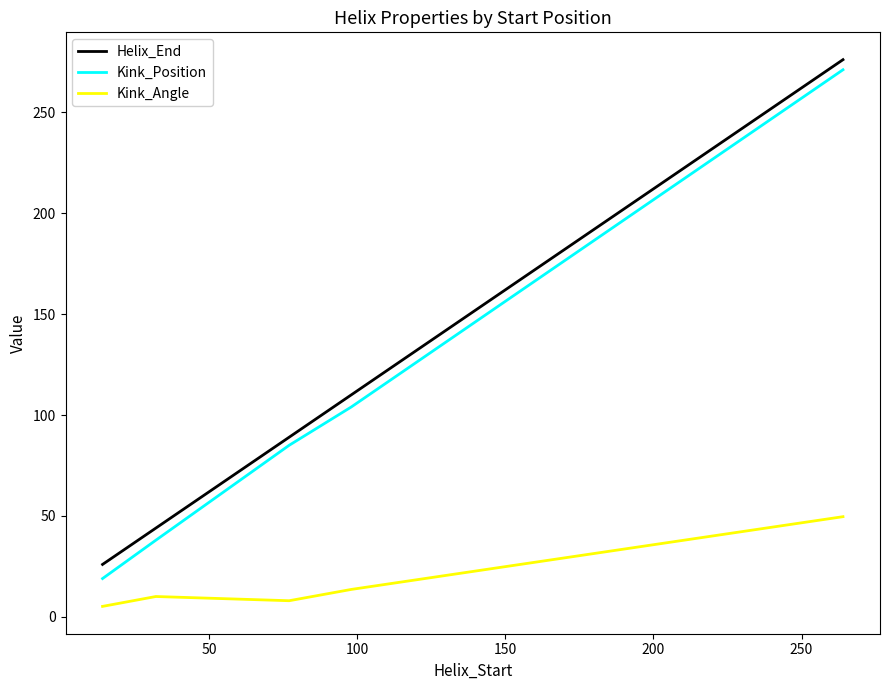

Reading right to left, transcribe all the data shown in this chart.

Helix_End: 276.0	110.0	89.0	44.0	26.0
Kink_Position: 271.0	104.0	85.0	38.0	19.0
Kink_Angle: 49.6	13.6	8.0	10.1	5.2